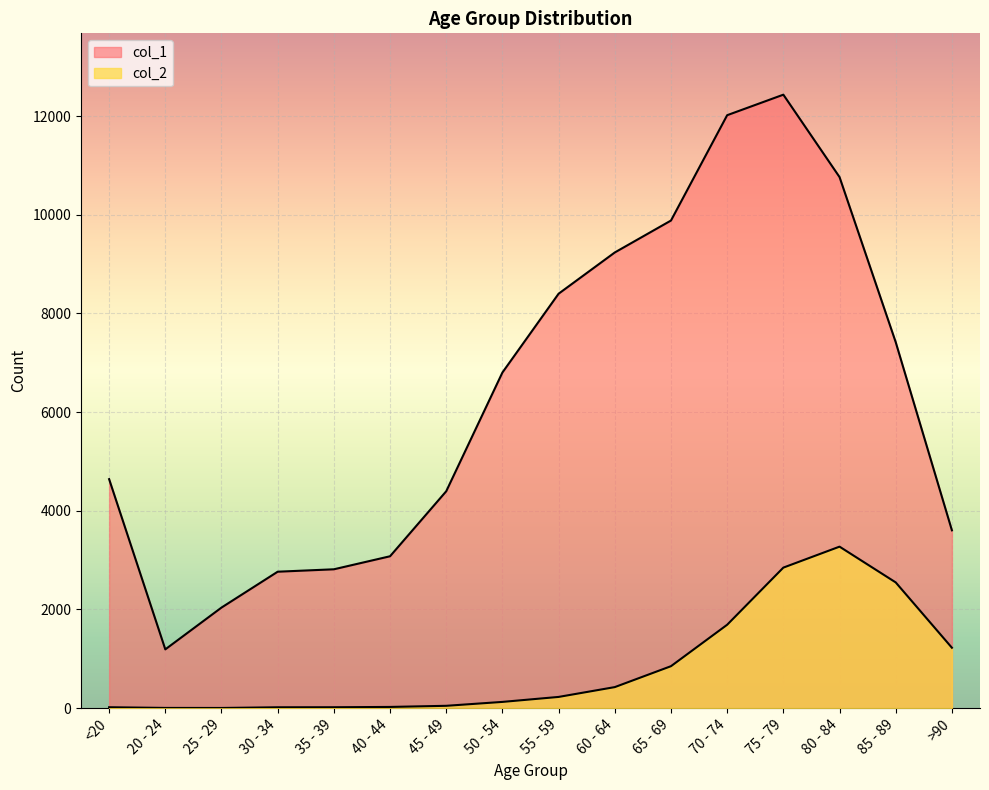

True or false: col_2 has a value of 1967 at >90.

False